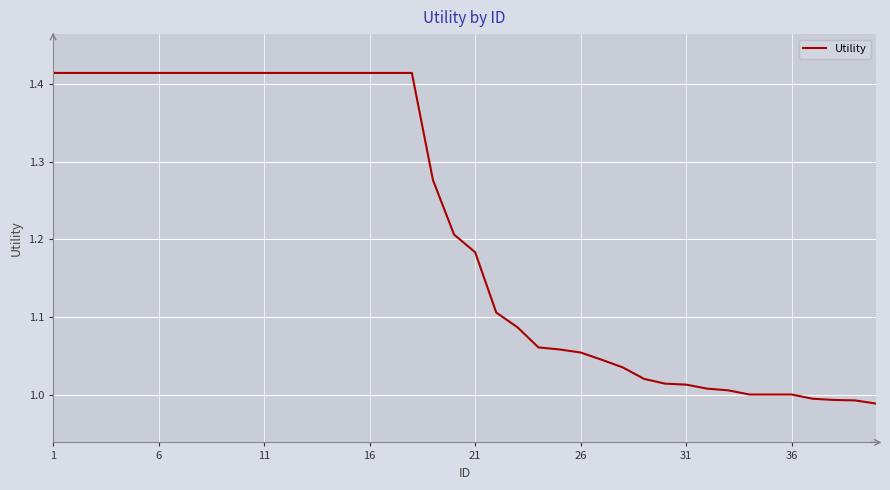

Does the chart display data point markers on the line(s)?

No